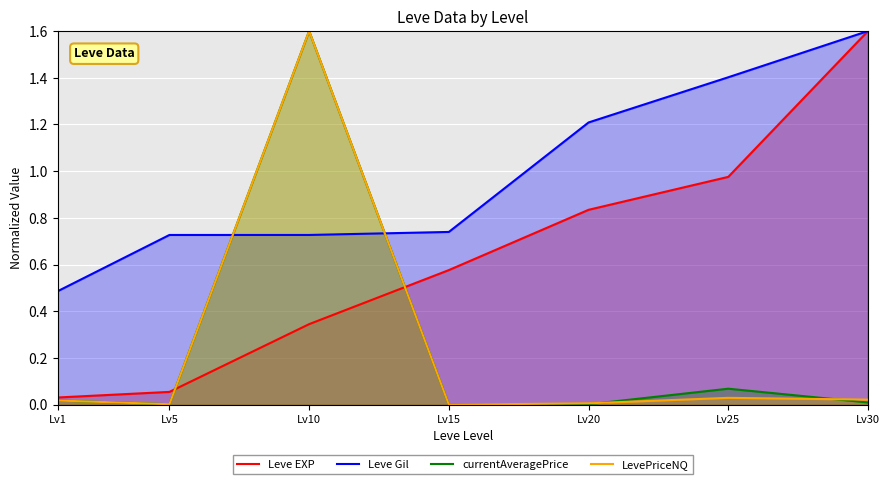

The value of currentAveragePrice at Lv15 is -0.8. True or false?

False